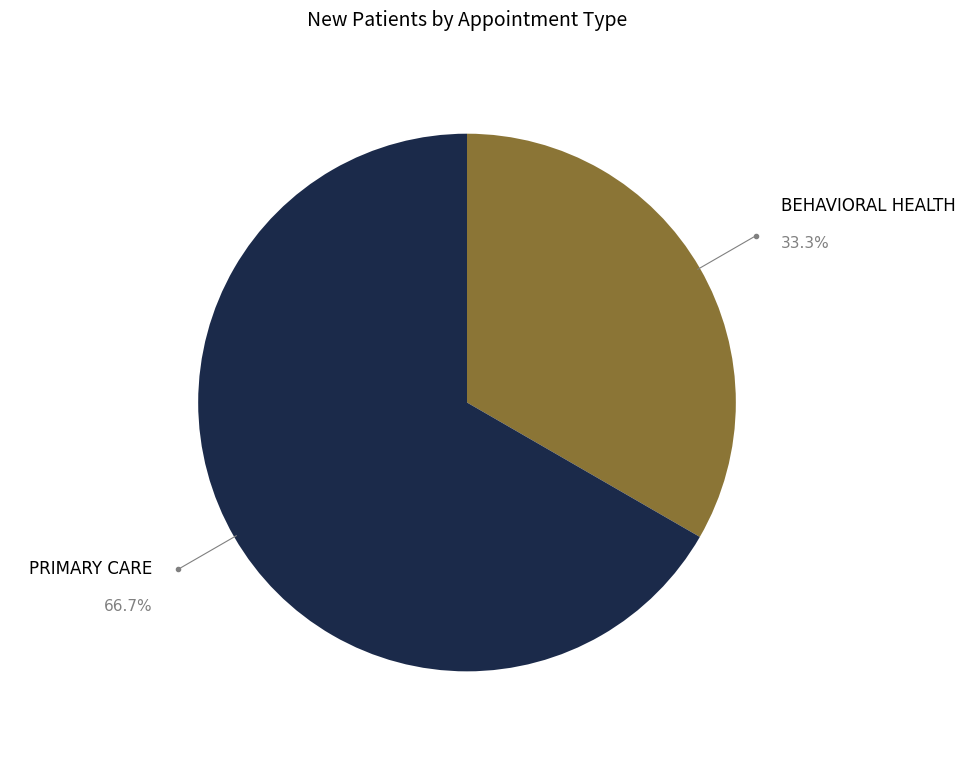

Is the sum of PRIMARY CARE and BEHAVIORAL HEALTH greater than half?

Yes